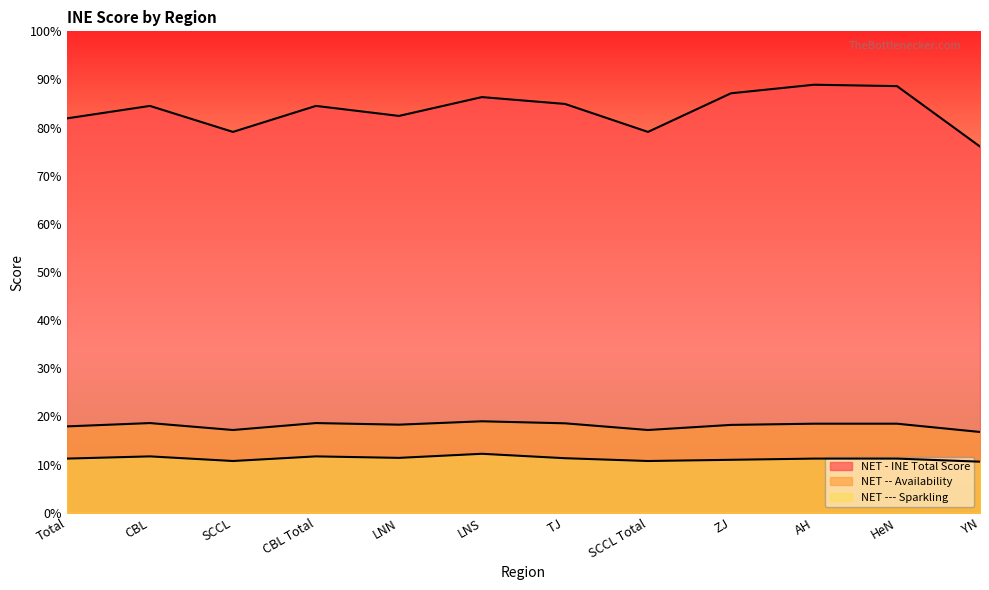

Is it true that NET -- Availability equals 12.1 at LNS?

False